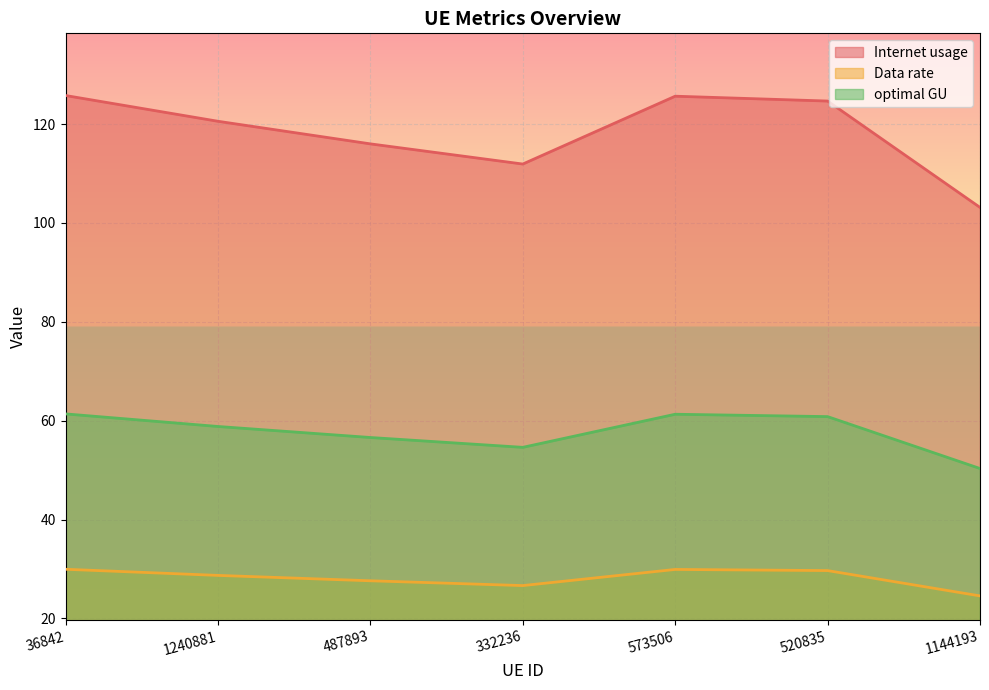

What is the label of the 2nd point from the left?

1240881